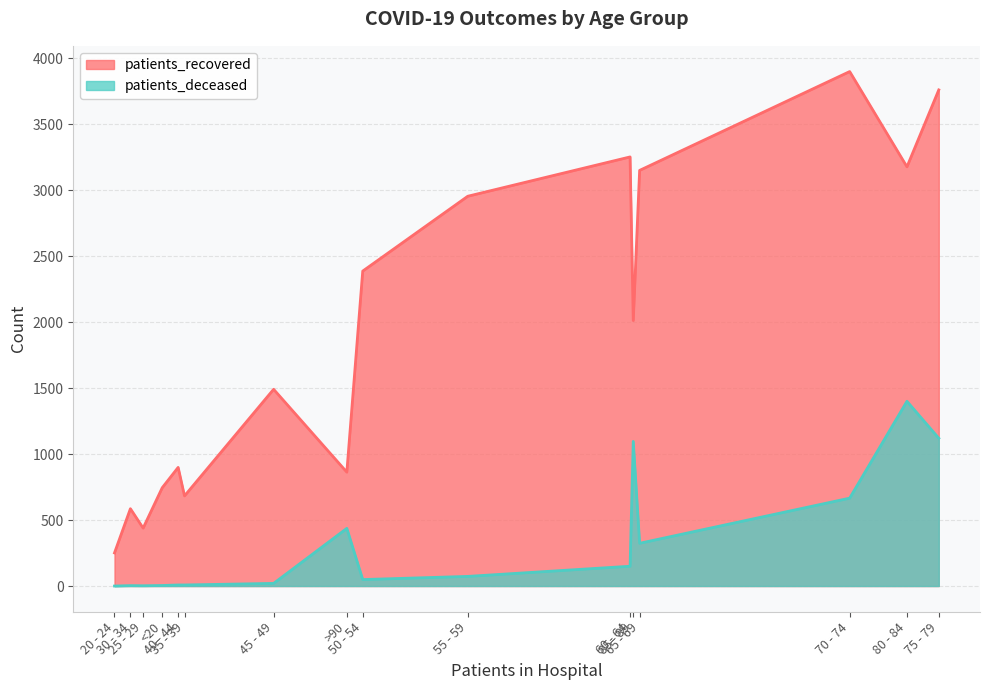

True or false: patients_recovered has more than 0 interior local peaks.

True